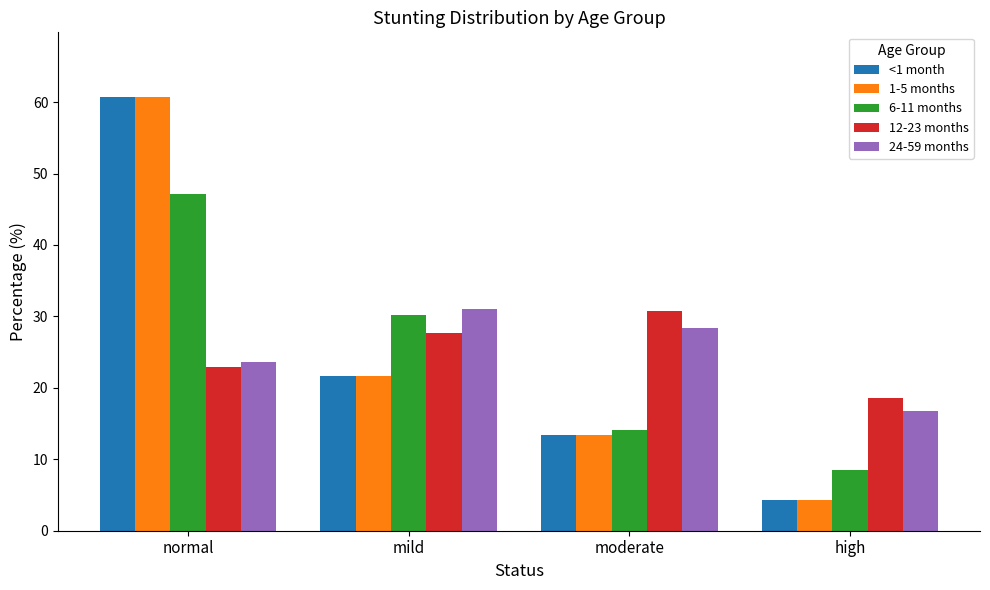

At which category is the sum across all series the highest?

normal